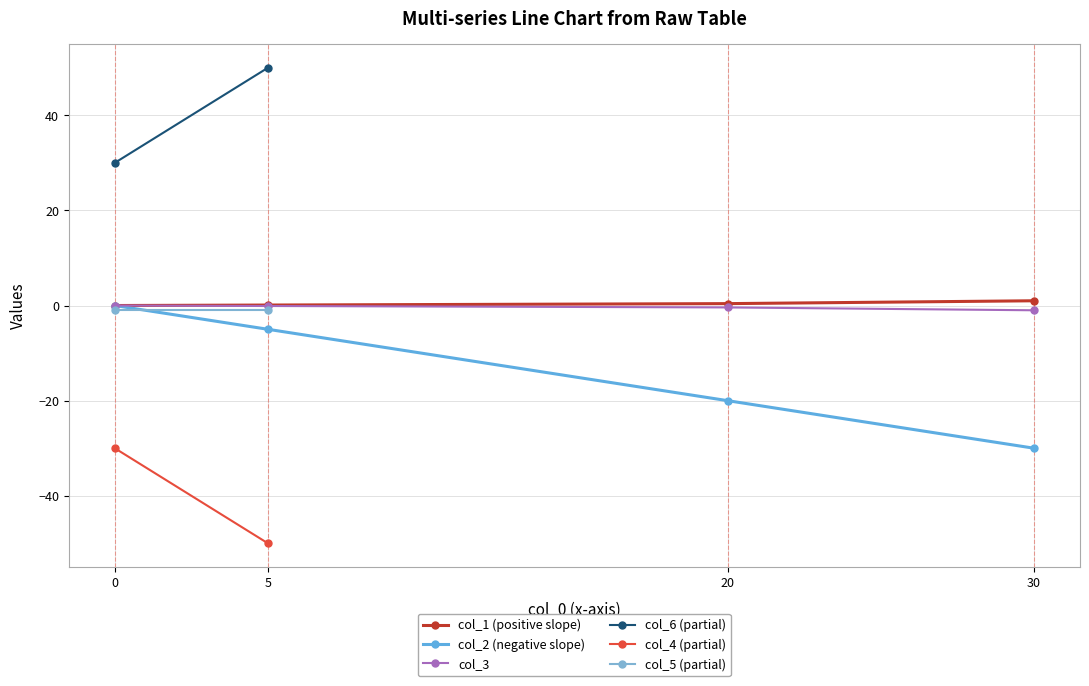

What is the minimum value for col_2 (negative slope)?

-30.0